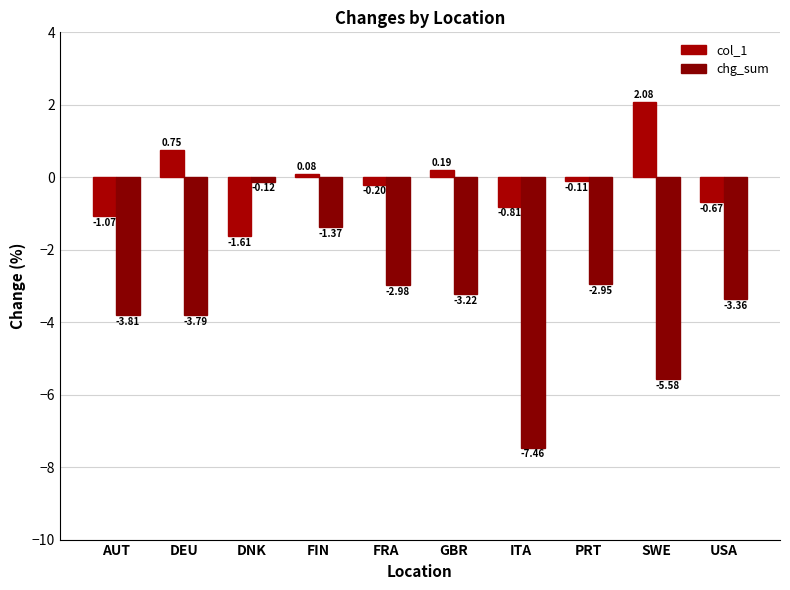

Rank the series at PRT from highest to lowest value.

col_1, chg_sum